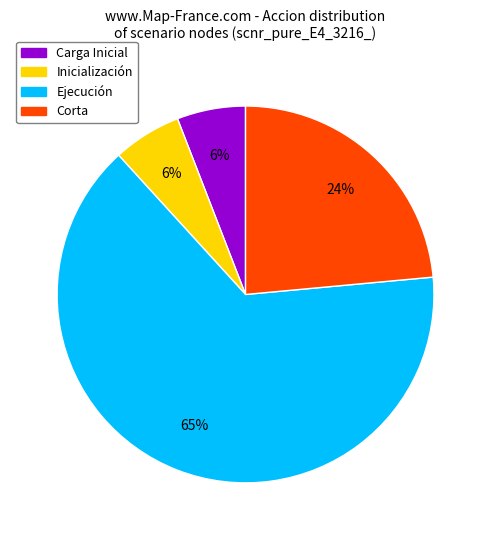

Approximately how many times larger is the value at Corta compared to Carga Inicial?

4.0